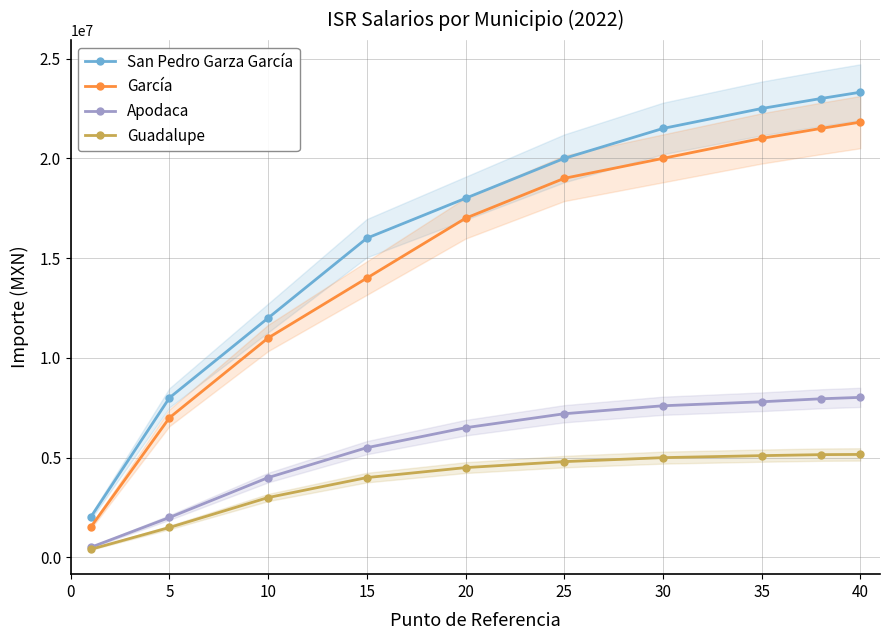

The value of García at 10 is 18970796. True or false?

False